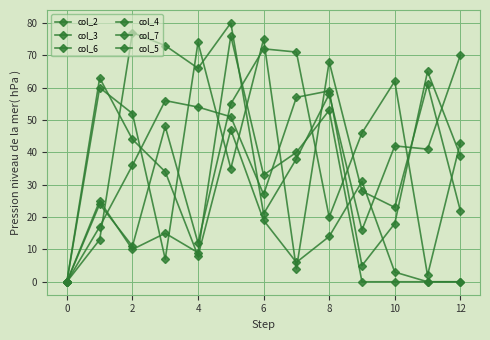

Where is the first local minimum for col_7?

4